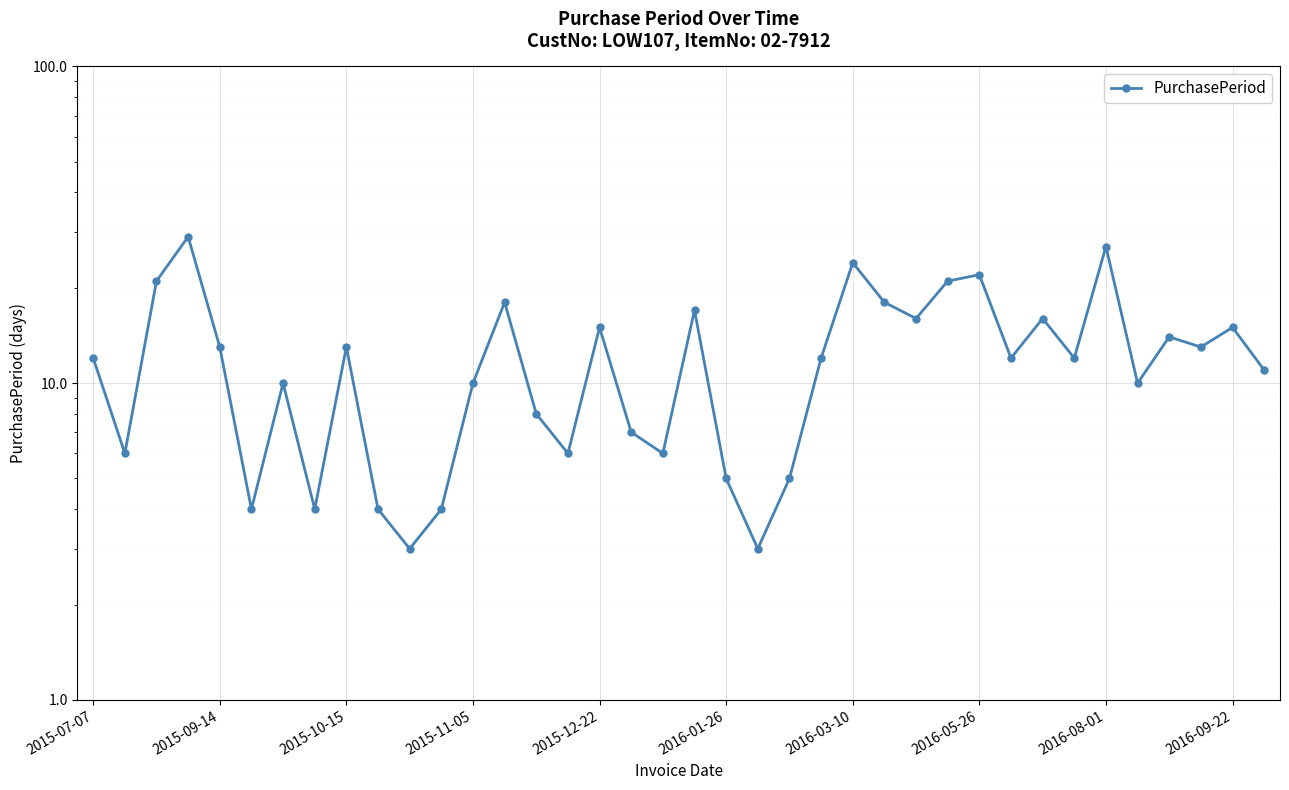

What is the minimum value shown in the chart?

3